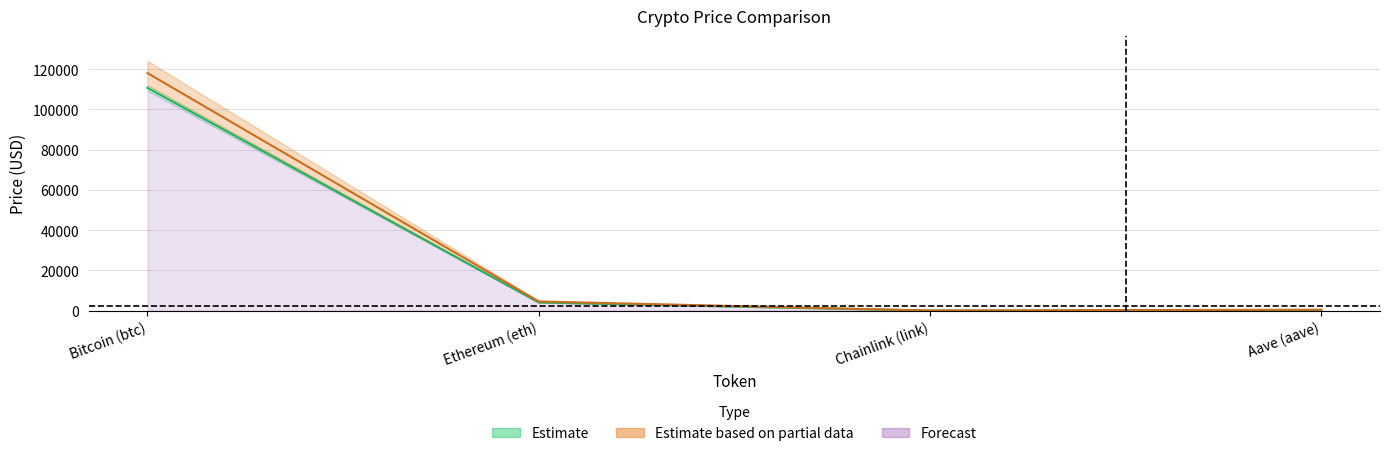

Does the chart have visible grid lines?

Yes